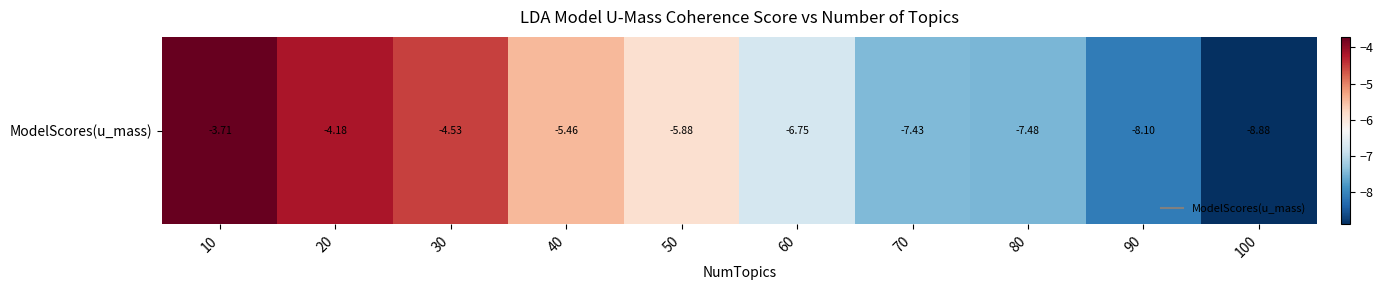

Rank the categories by value from highest to lowest.

10, 20, 30, 40, 50, 60, 70, 80, 90, 100